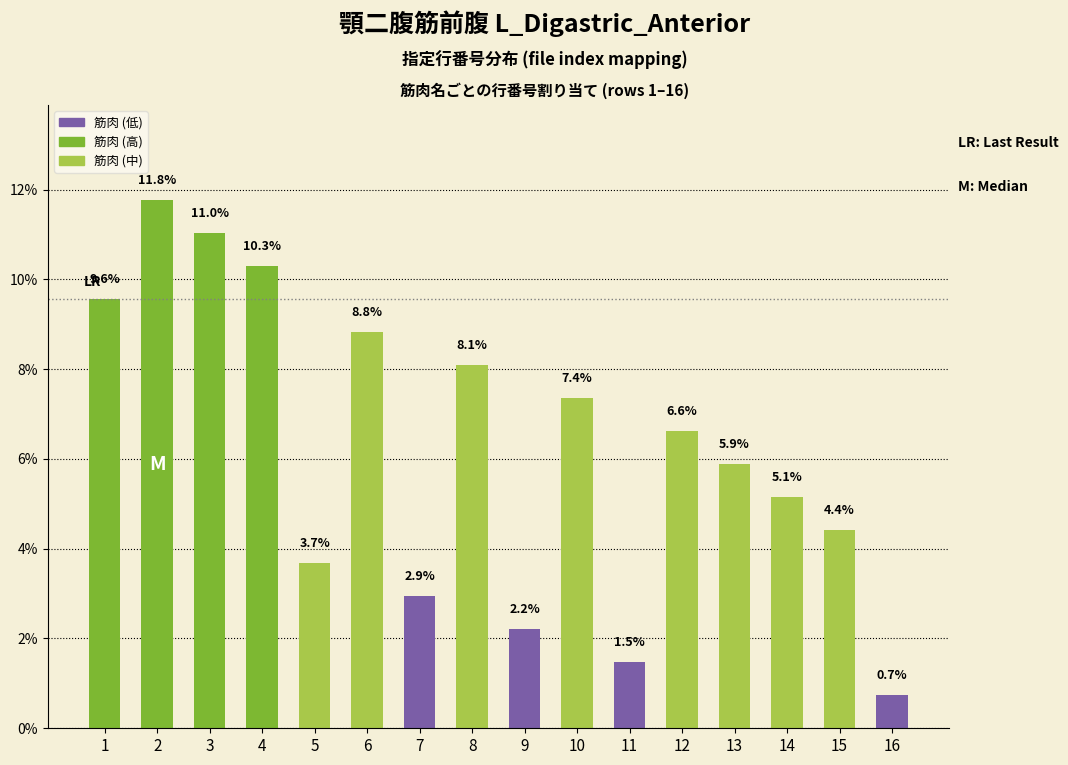

What is the difference between the maximum and minimum values?

11.0